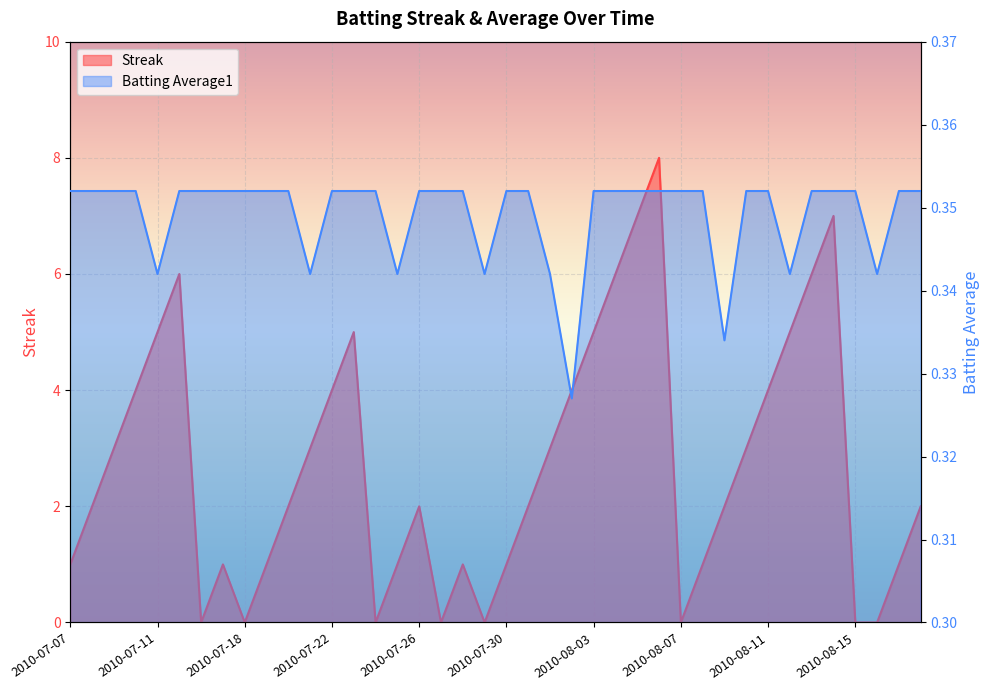

At which category is the sum across all series the highest?

2010-08-06